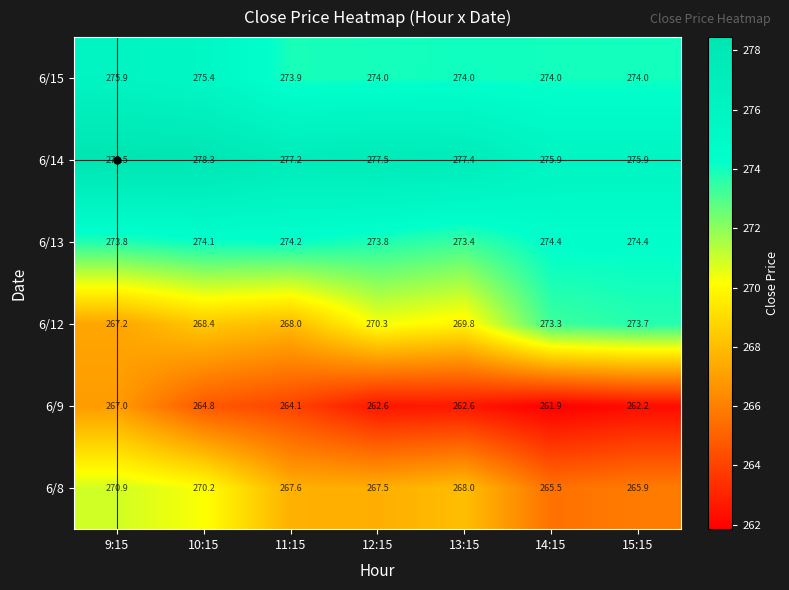

Is the value of 6/8 at 13:15 greater than the value of 6/12 at 14:15?

No